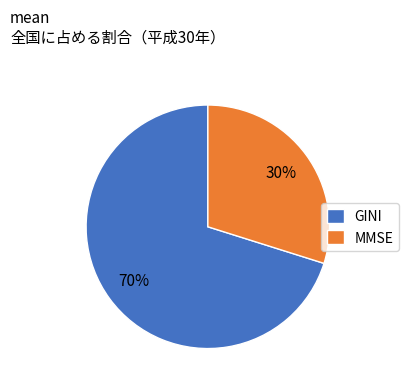

To the nearest percent, what is the difference between the GINI and MMSE slice percentages?

40%